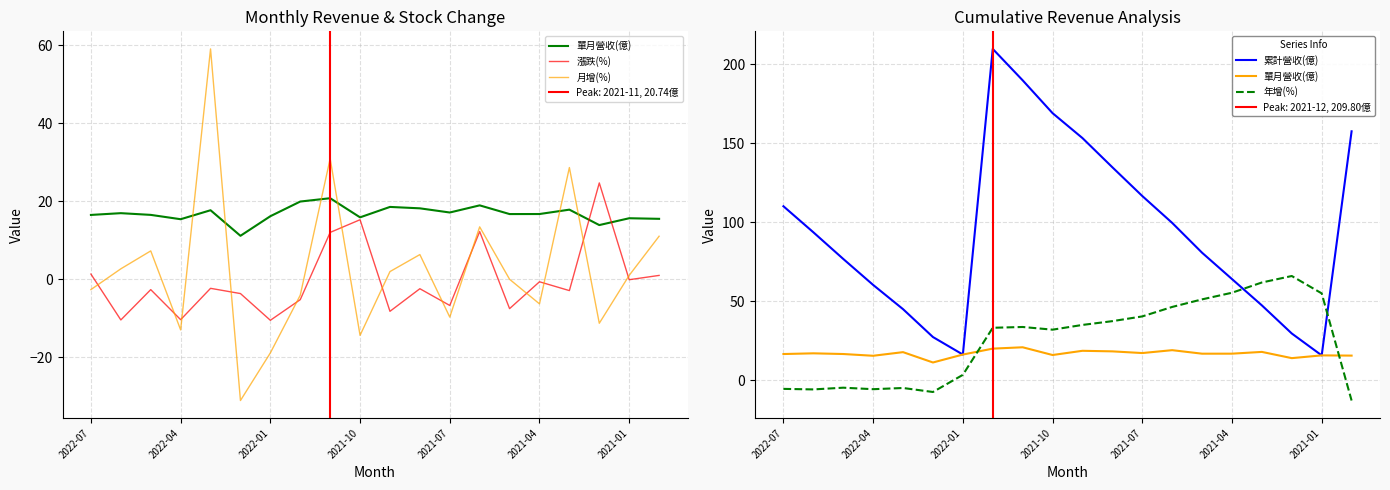

What is the value of the 單月營收(億) point at the 12th from the left?

18.1